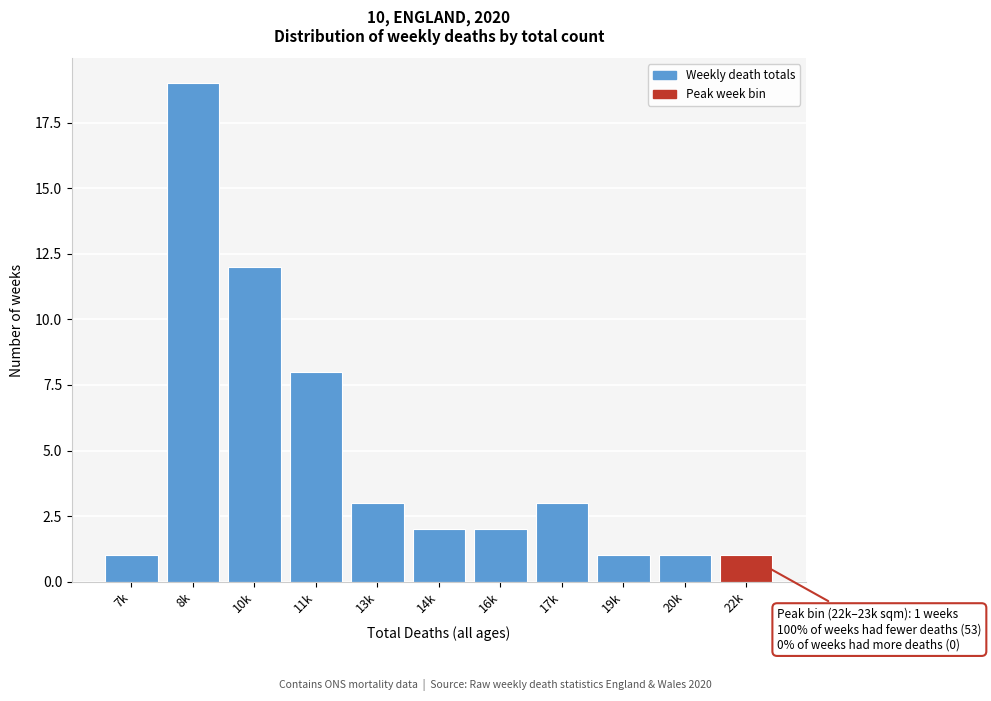

Reading left to right, what are all the values shown in this chart?

1	19	12	8	3	2	2	3	1	1	1